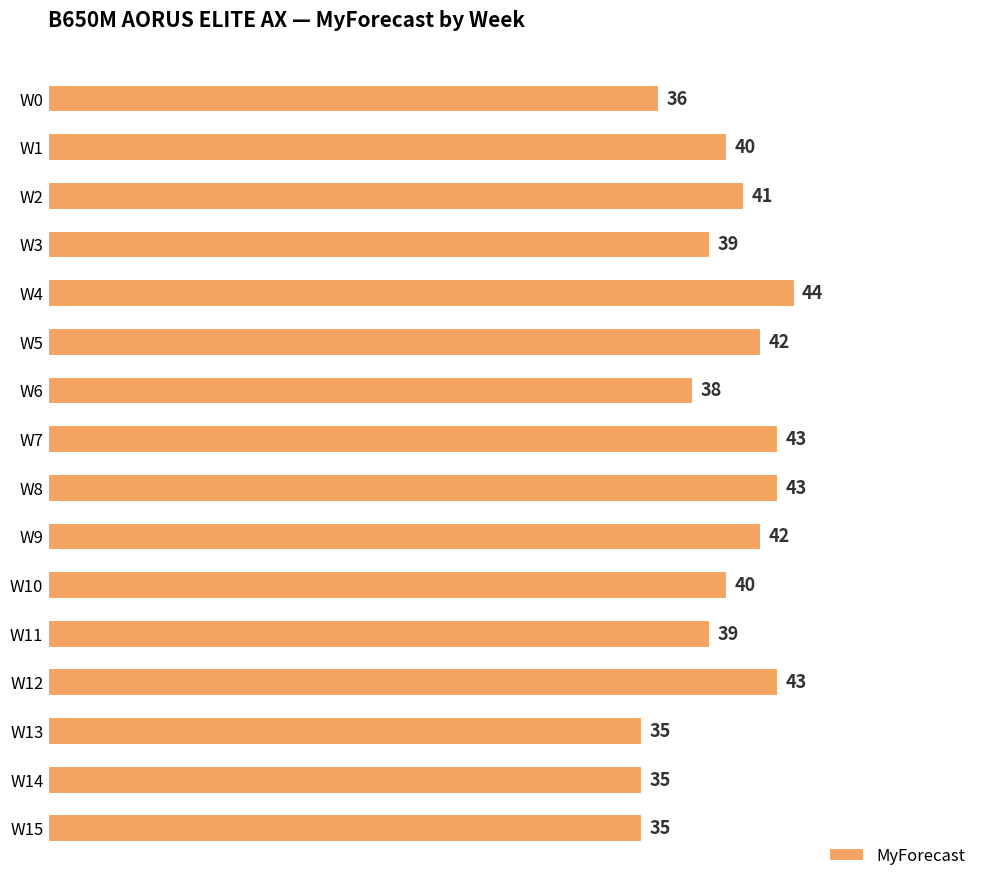

What is the change in value from W1 to W15?

-5